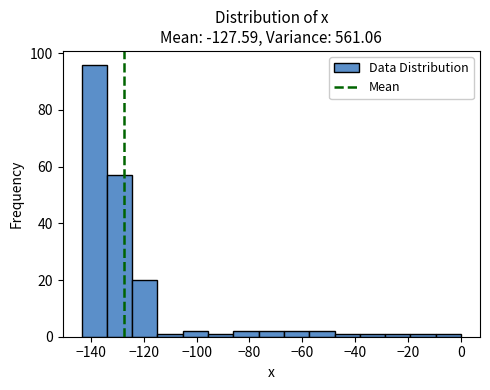

Reading left to right, list every bar in this chart as the range it spans on the x-axis followed by its height. Neither the bar edges nor the heights are printed on the chart, so give them approximately, as read against the axes.

-144 to -134: 96
-134 to -124: 58
-124 to -114: 20
-114 to -106: under 2
-106 to -96: 2
-96 to -86: under 2
-86 to -76: 2
-76 to -66: 2
-66 to -58: 2
-58 to -48: 2
-48 to -38: under 2
-38 to -28: under 2
-28 to -20: under 2
-20 to -10: under 2
-10 to 0: under 2